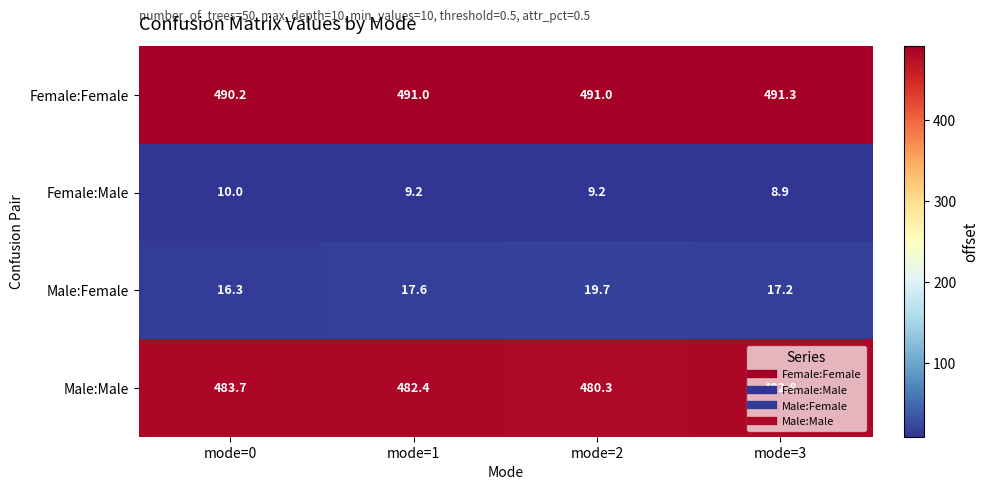

What is the difference between the highest and lowest values at mode=0?

480.2